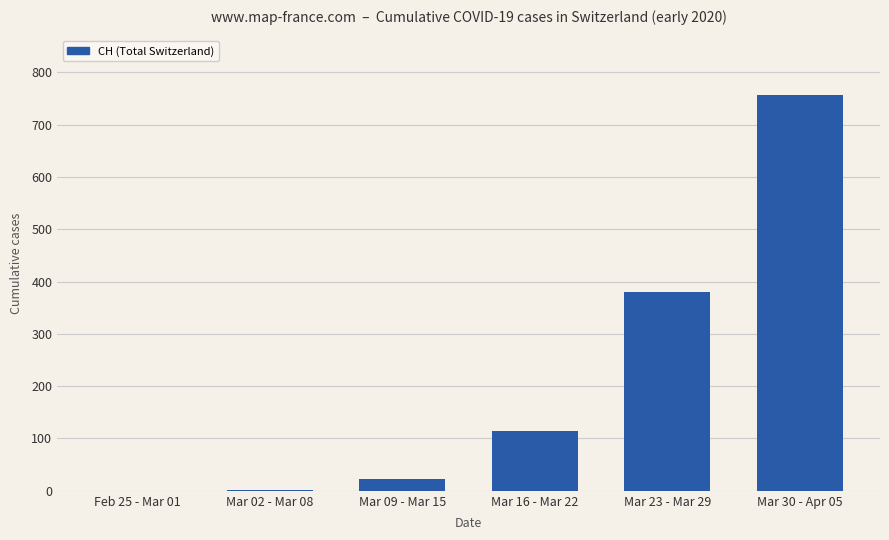

Count the number of categories in the chart.

6